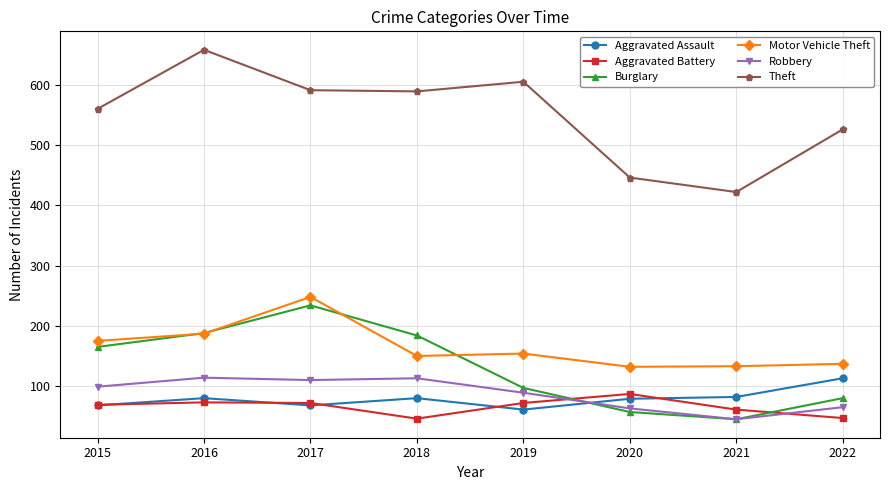

True or false: Theft and Robbery intersect in this chart.

False